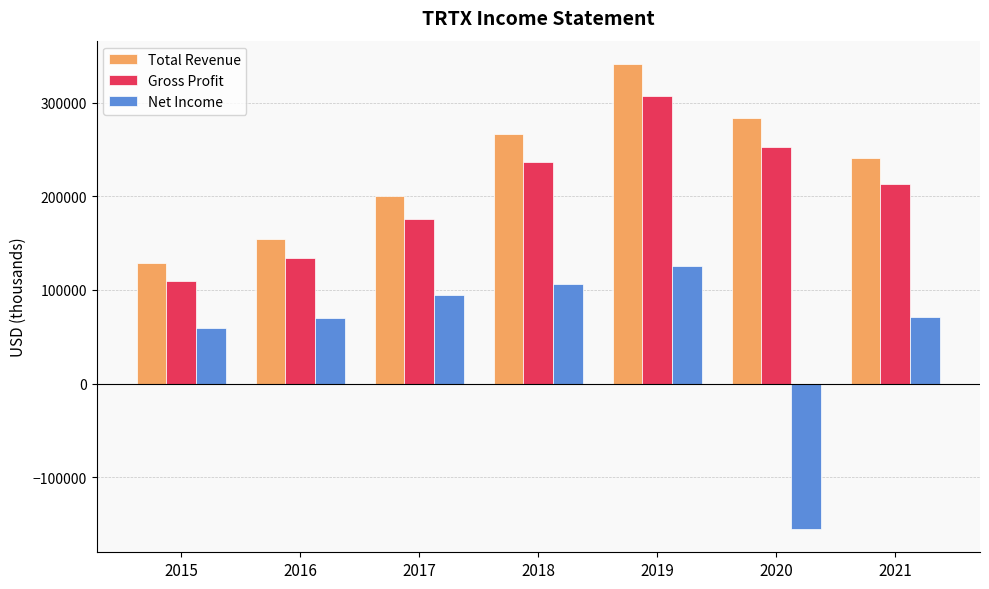

What is the sum of the Total Revenue values at 2018 and 2017?

467500